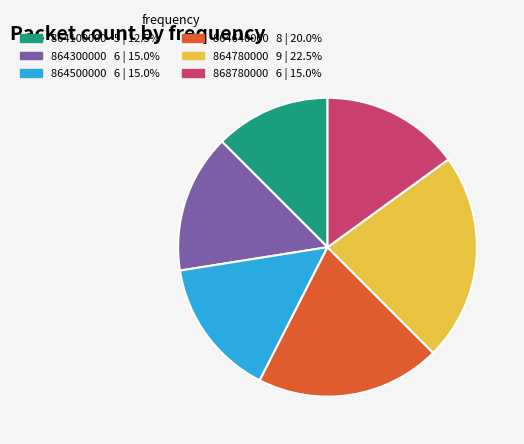

Between 864100000 and 868780000, which is larger?

868780000